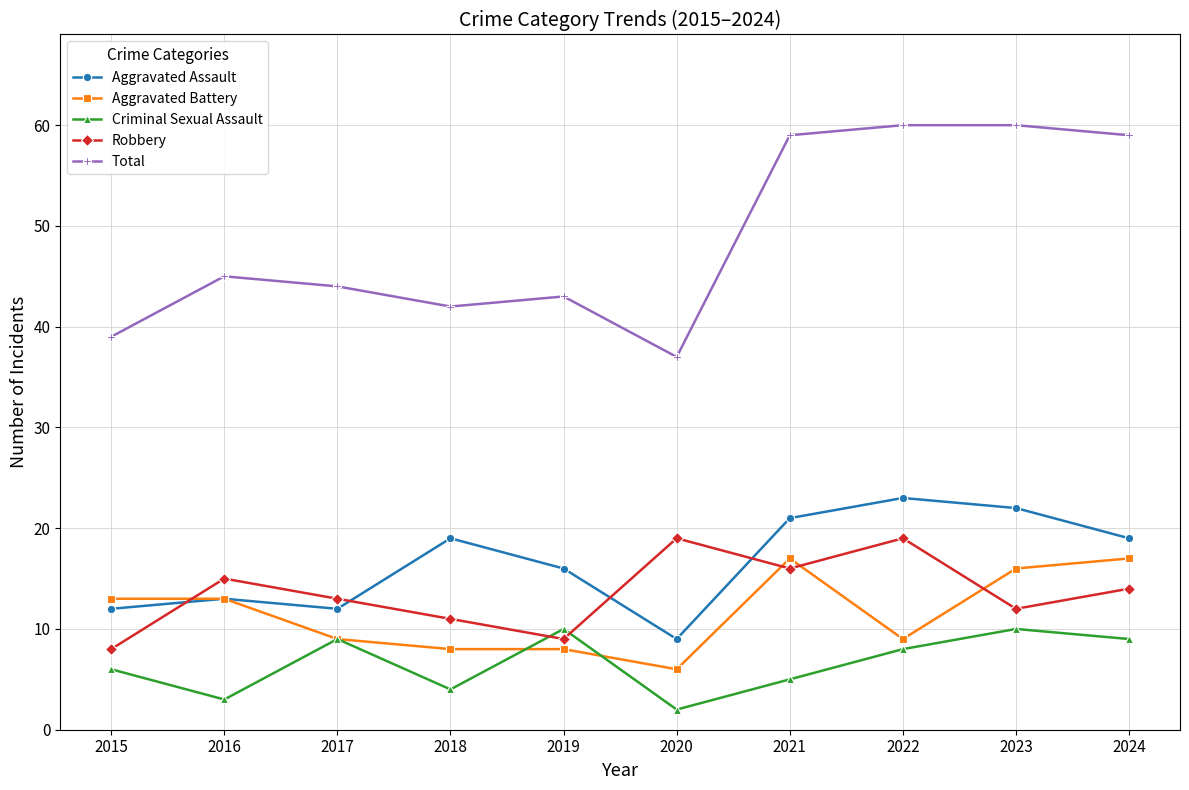

The Robbery series shows 9 at 2019. True or false?

True